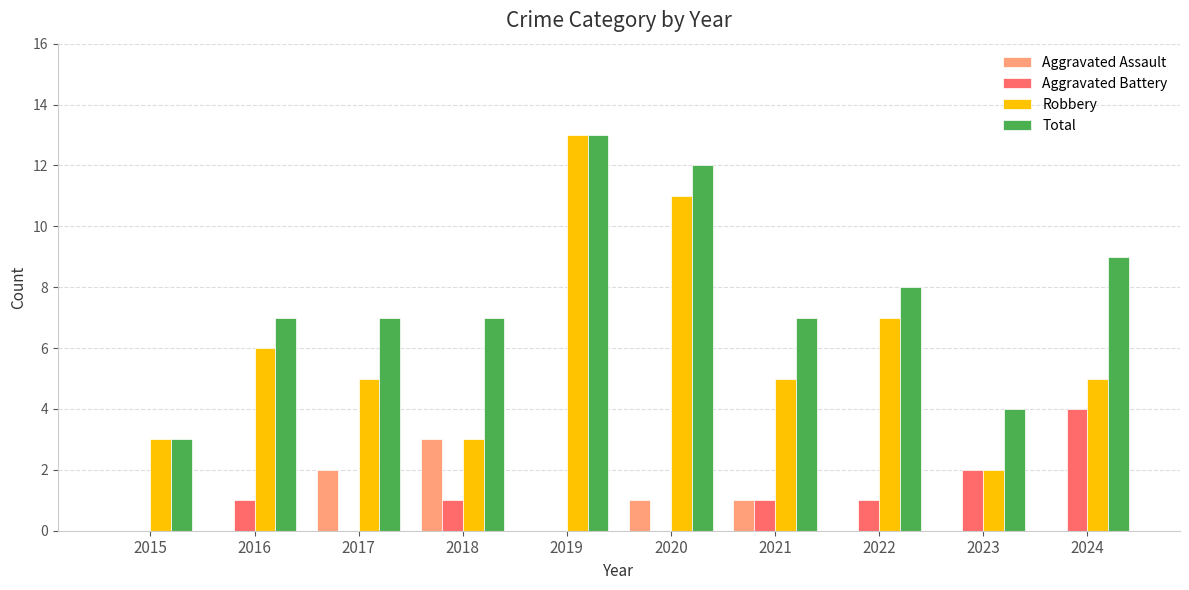

True or false: Robbery has a value of 5 at 2017.

True